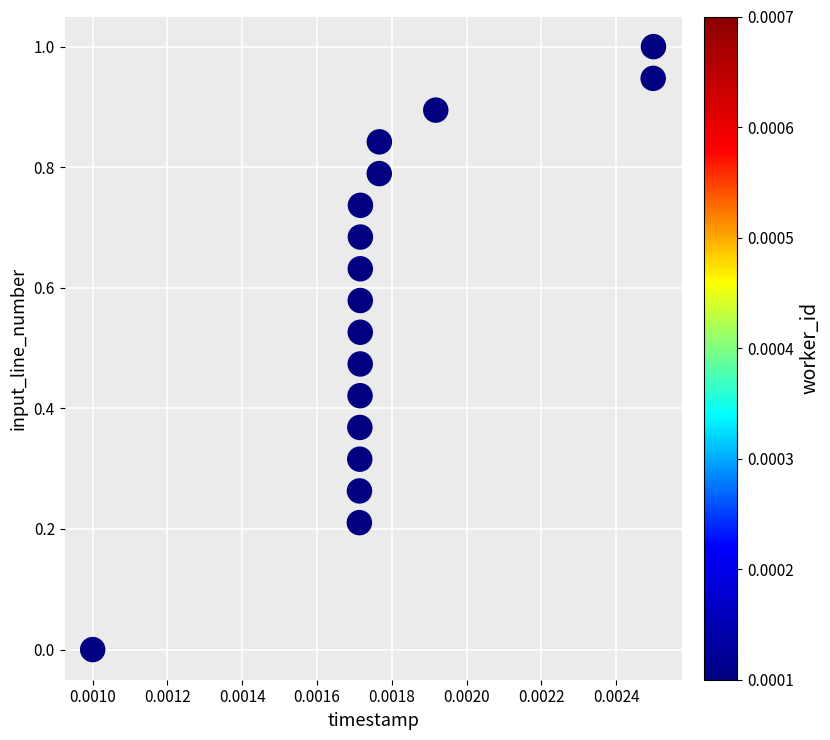

What is the range of Y values (max minus min)?

1.0